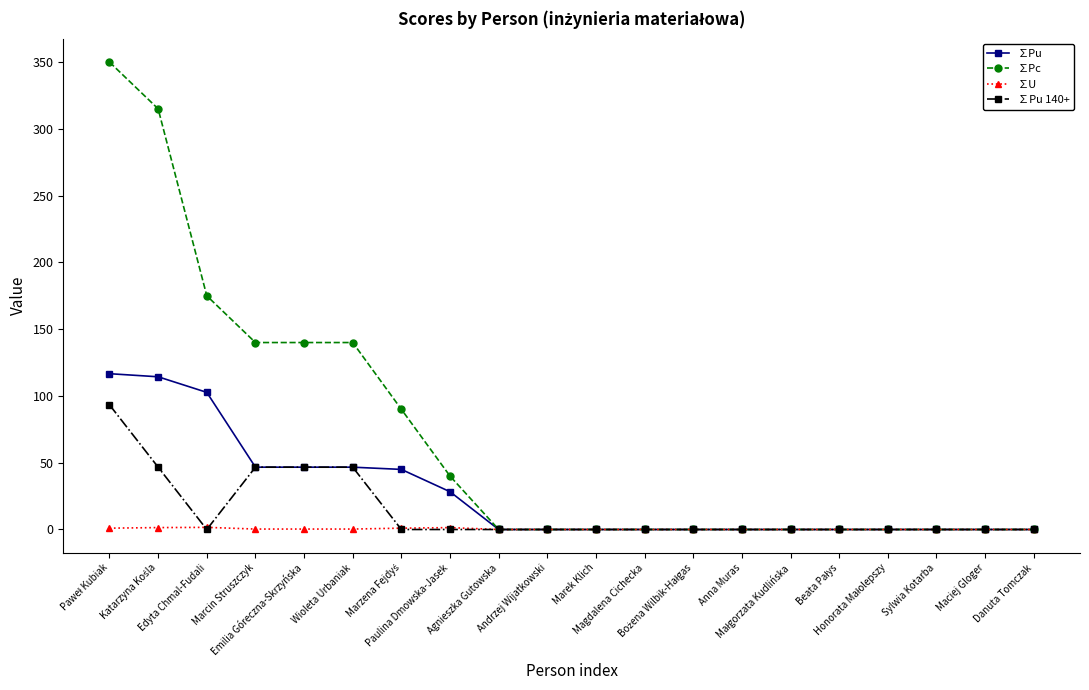

List the series in order of their overall mean, highest first.

∑Pc, ∑Pu, ∑Pu 140+, ∑U